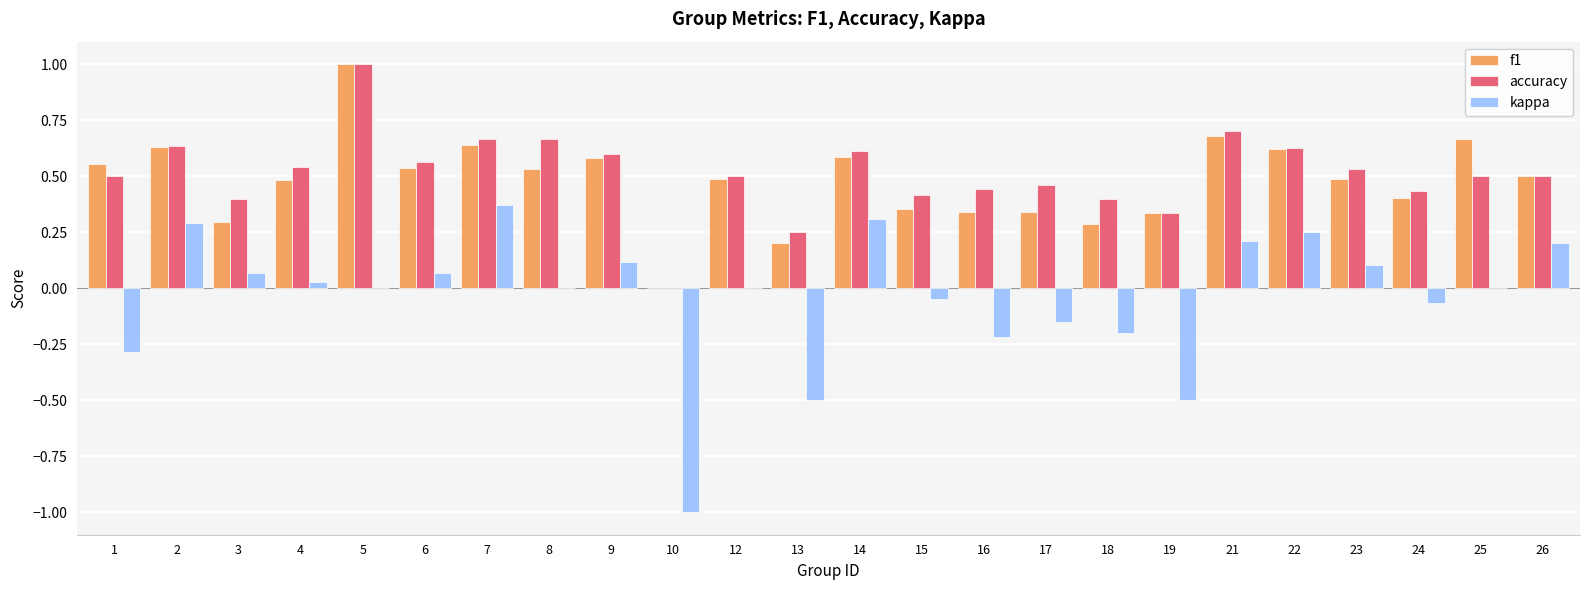

Is the value of accuracy at 24 greater than the value of f1 at 6?

No